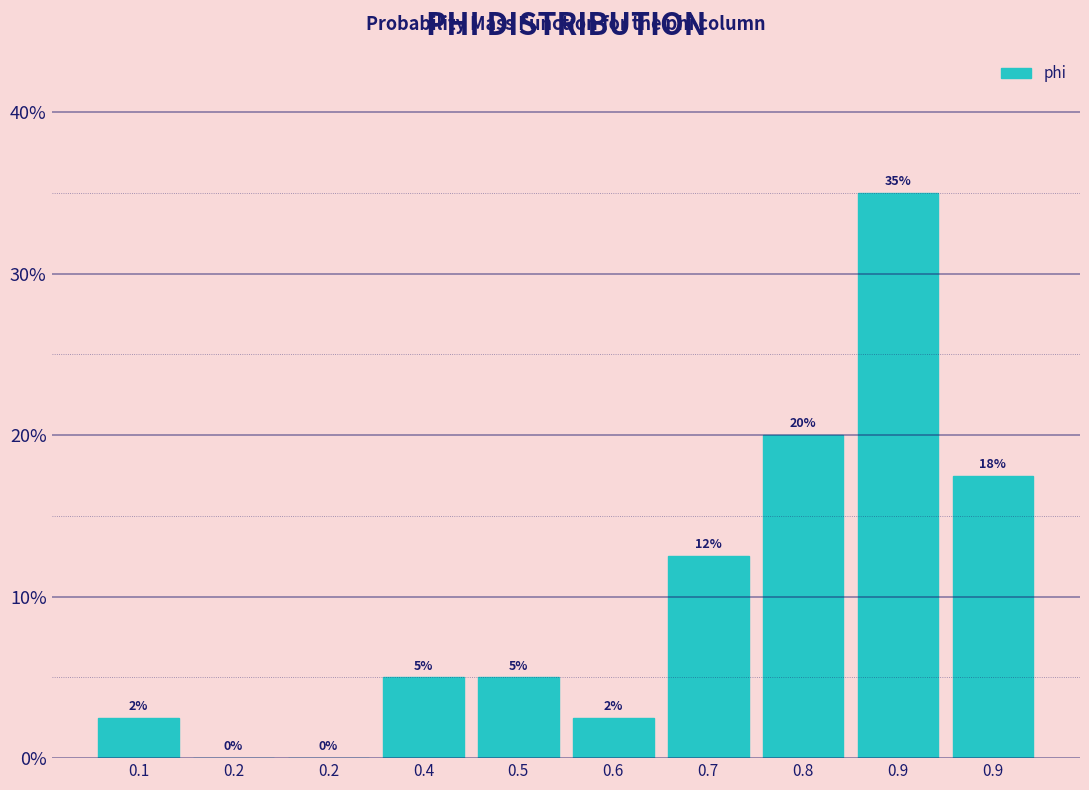

Are the bars horizontal?

No